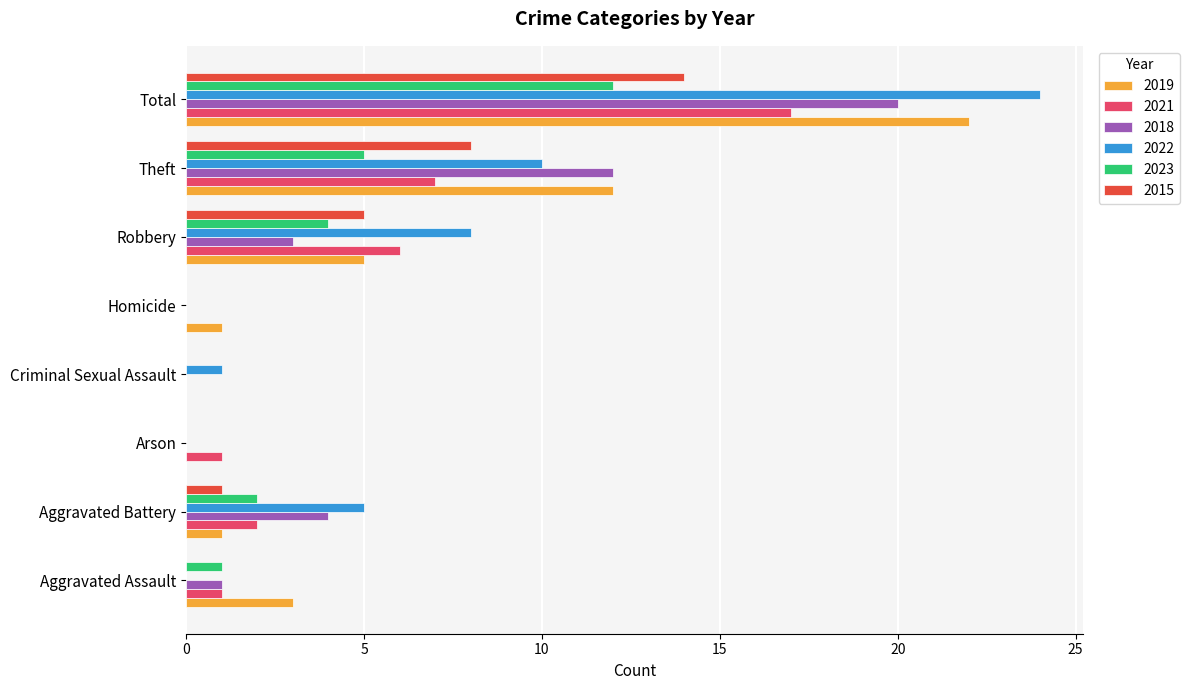

What is the total value across all series at Aggravated Assault?

6